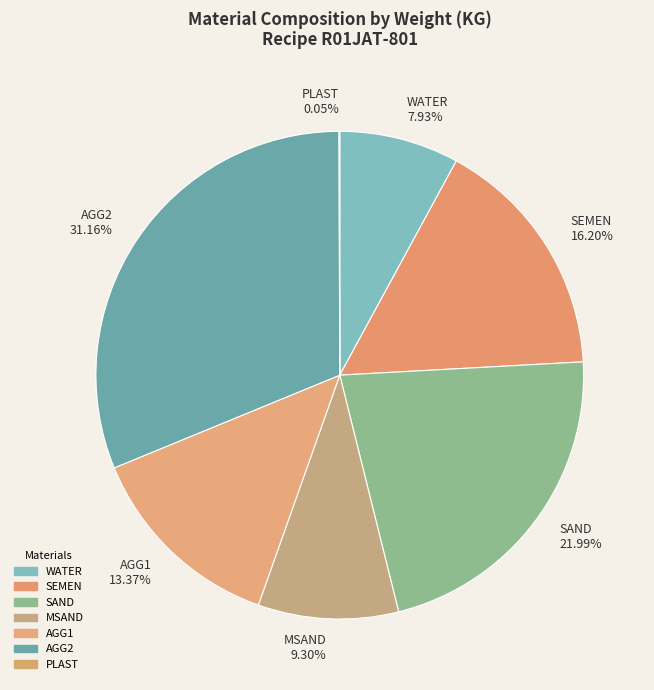

To the nearest percent, what percentage of the pie is AGG1?

13%